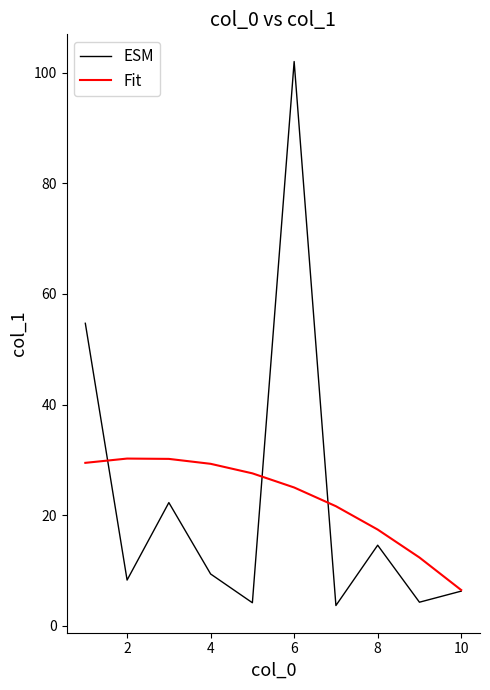

Which series has the widest spread of values?

ESM